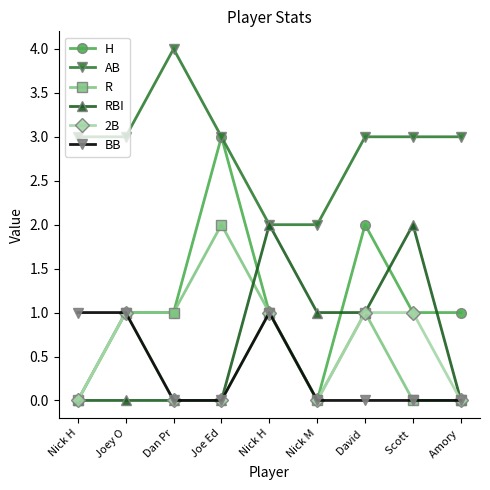

Which series has the widest spread of values?

H